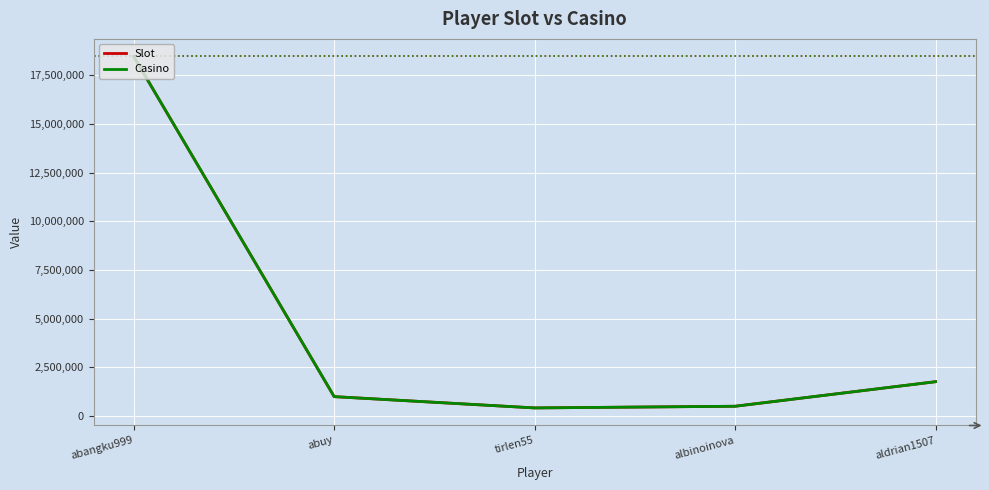

How many lines are shown in the chart?

2